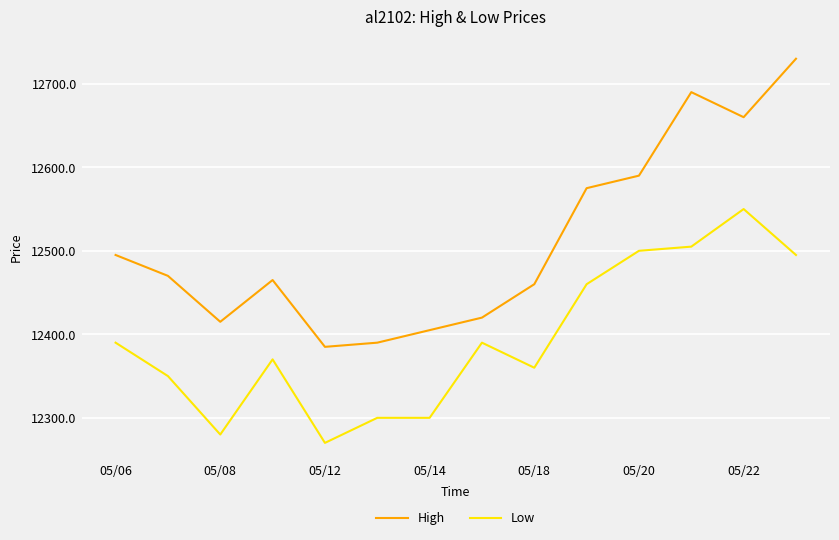

Which series has the largest range (max minus min)?

High